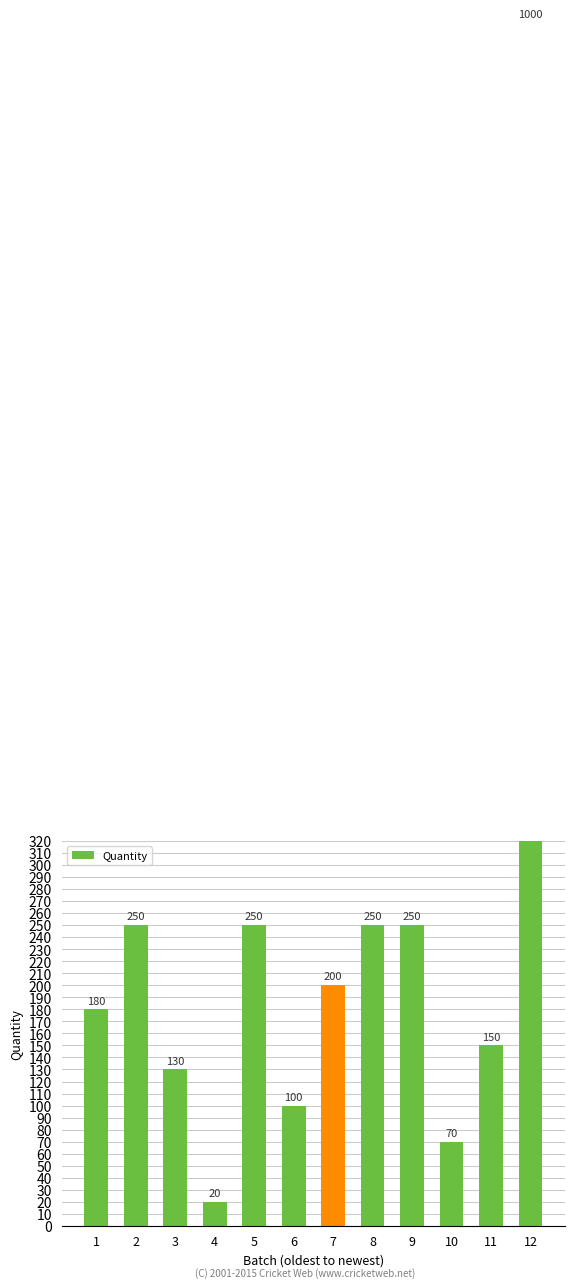

Does the chart contain any negative values?

No